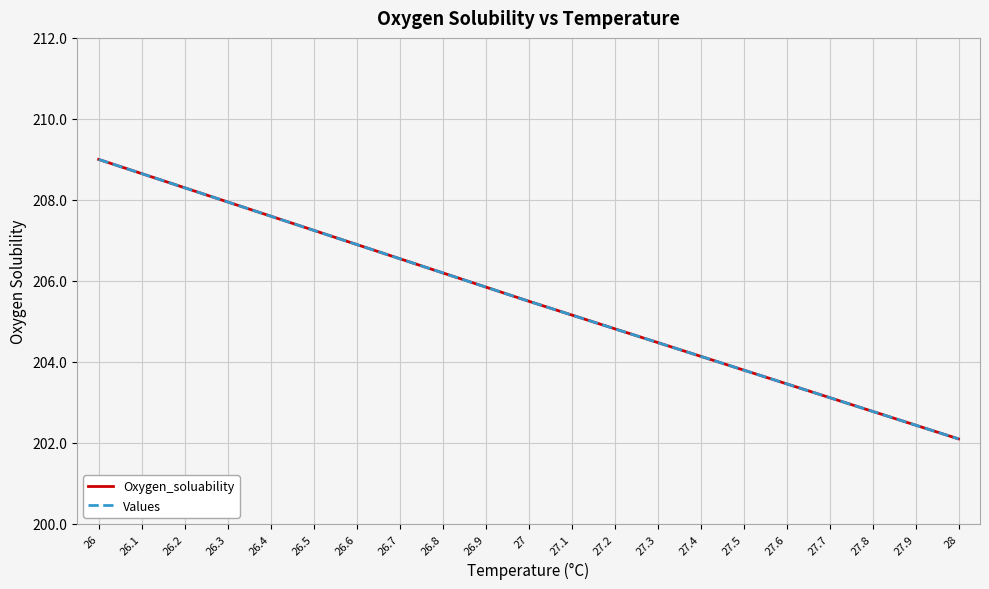

True or false: Oxygen_soluability has more than 1 interior local peaks.

False